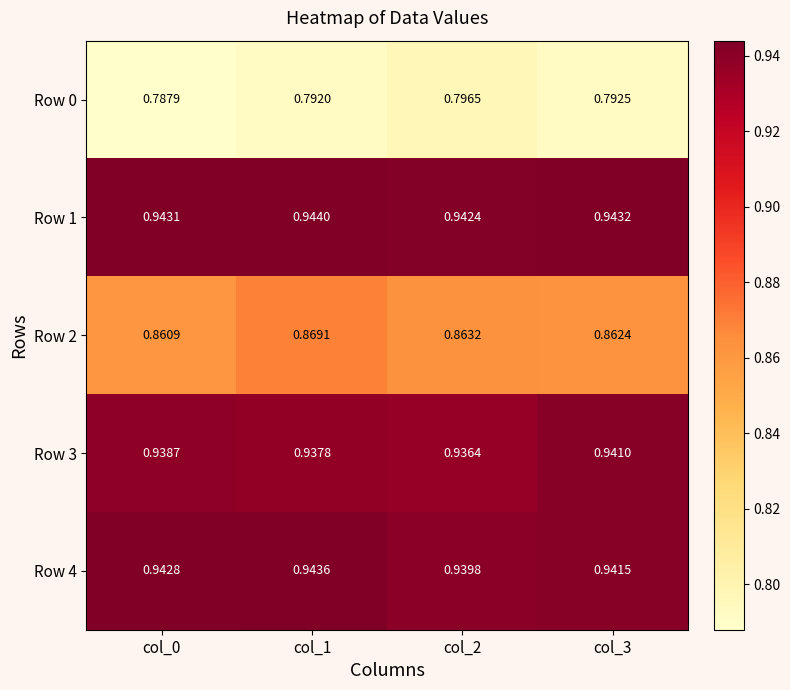

Count the number of categories in the chart.

4